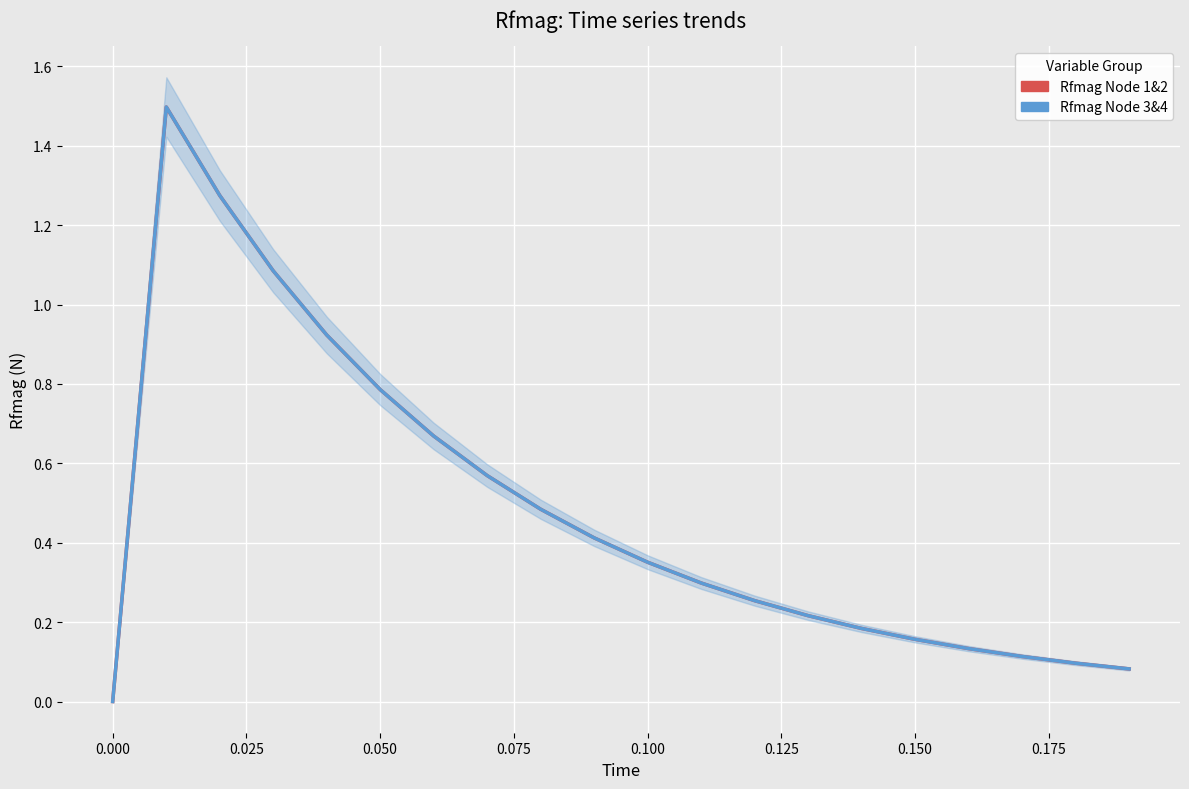

True or false: Rfmag Node 3&4 and Rfmag Node 1&2 cross at least once.

False